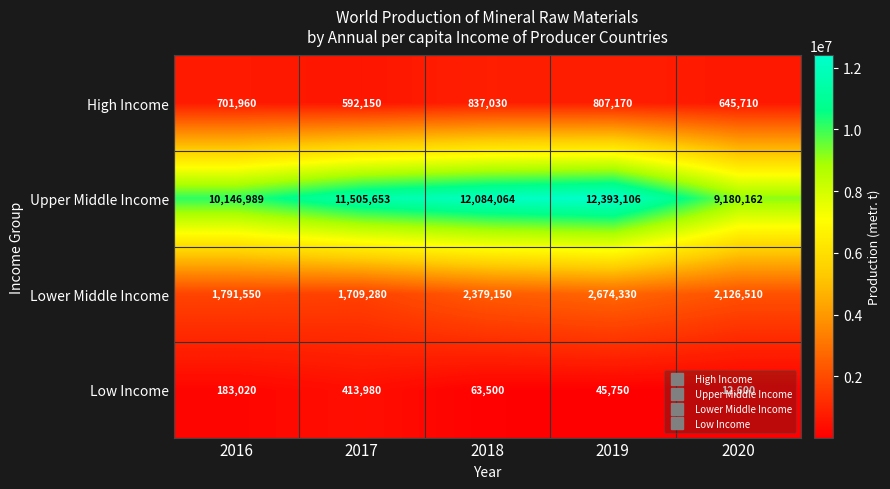

True or false: Upper Middle Income has a value of 12084064 at 2018.

True